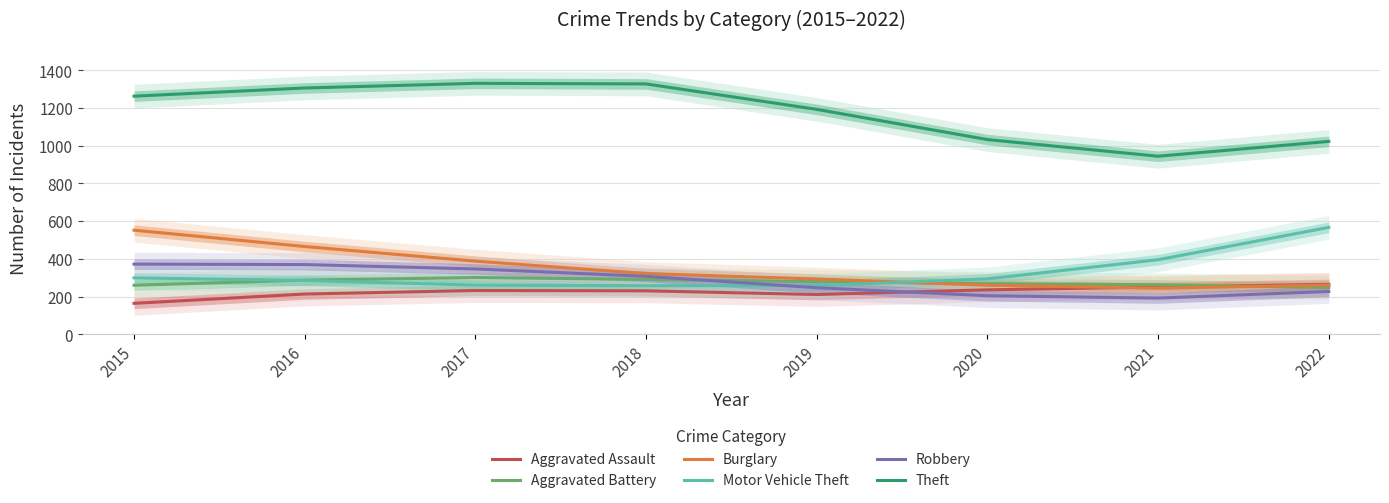

How many lines are shown in the chart?

6